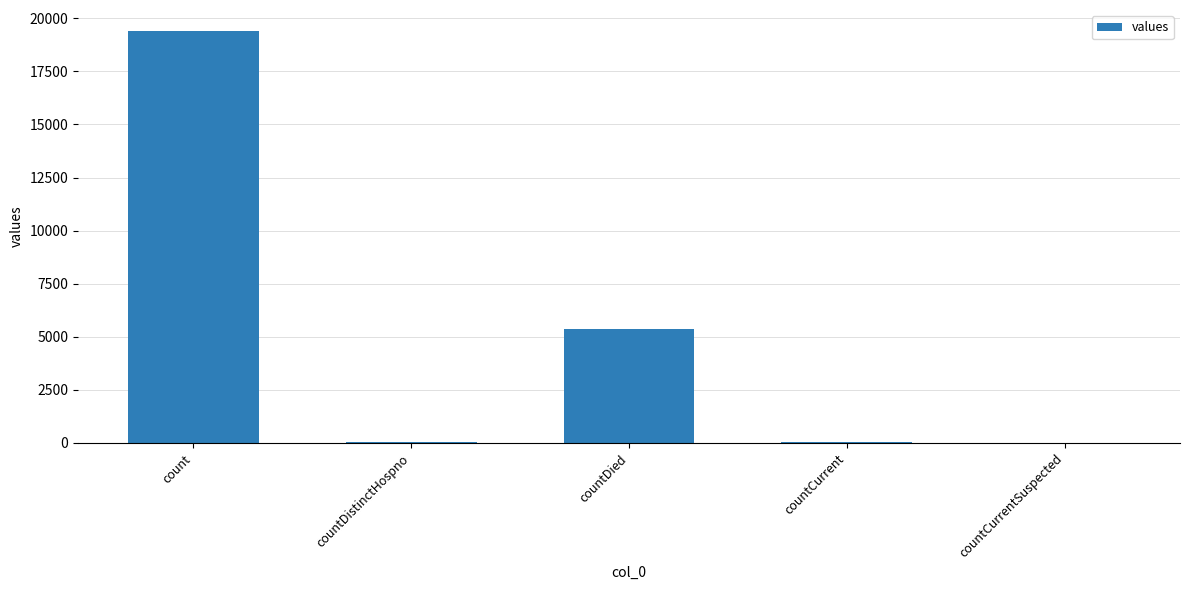

What is the change in value from countDied to countCurrentSuspected?

-5357